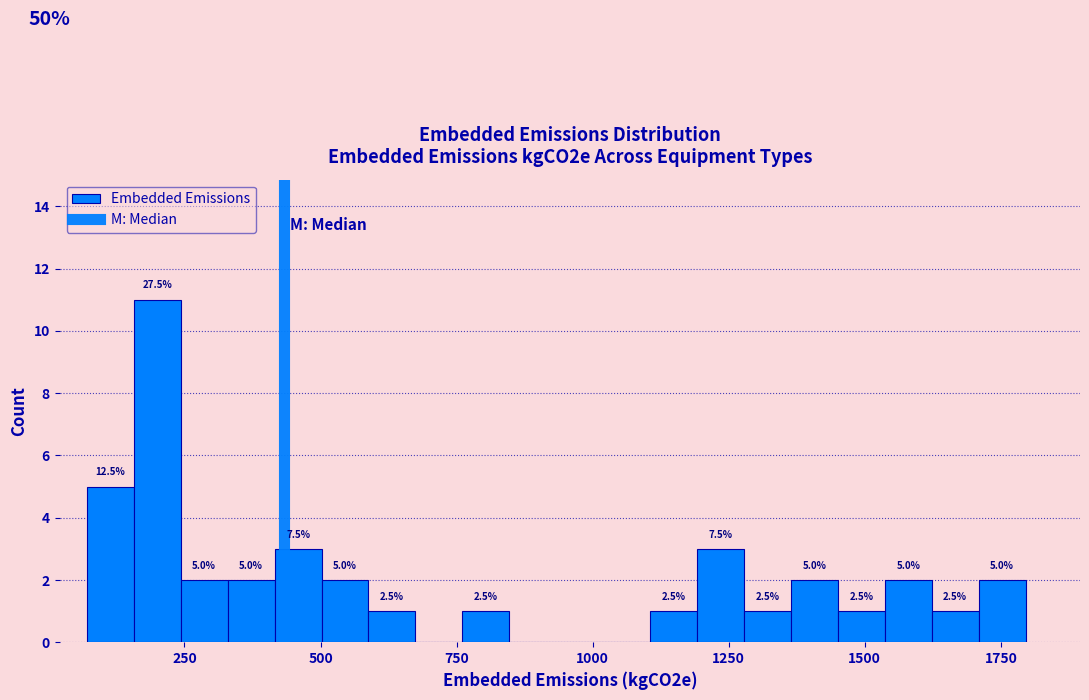

Read against the x-axis, roughly where is the centre of the tallest bar?

200